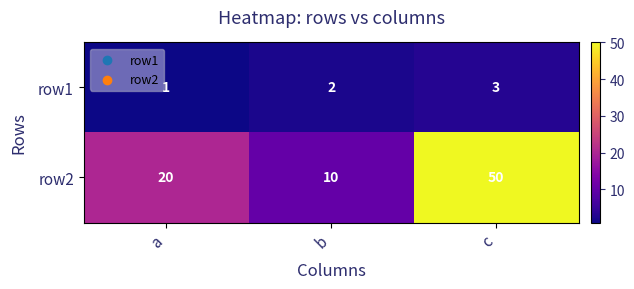

Between a and c, which series saw the biggest shift?

row2